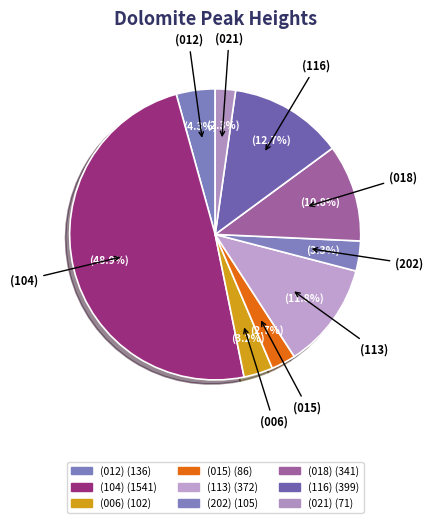

Is (015) the majority of the pie?

No